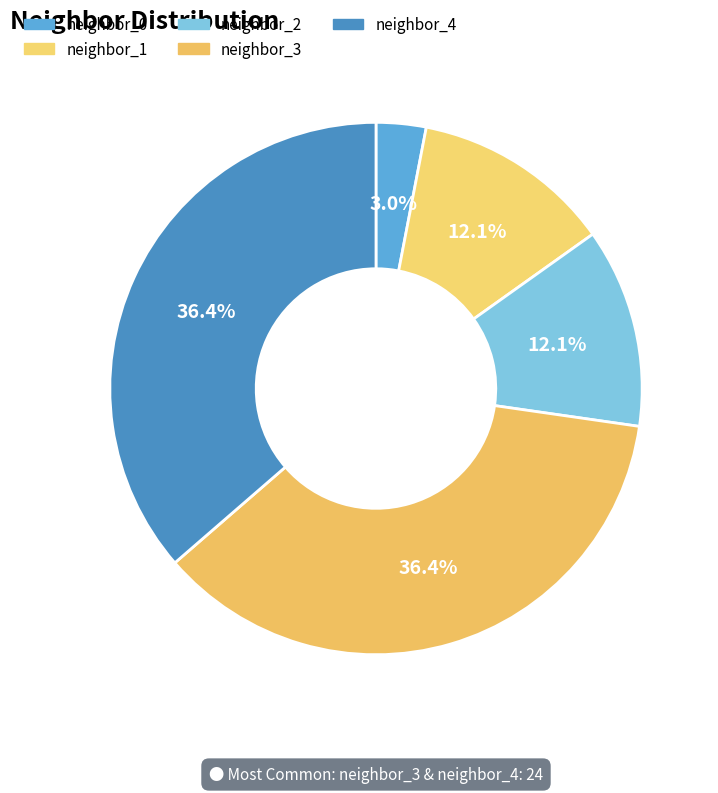

Between neighbor_3 and neighbor_0, which is larger?

neighbor_3